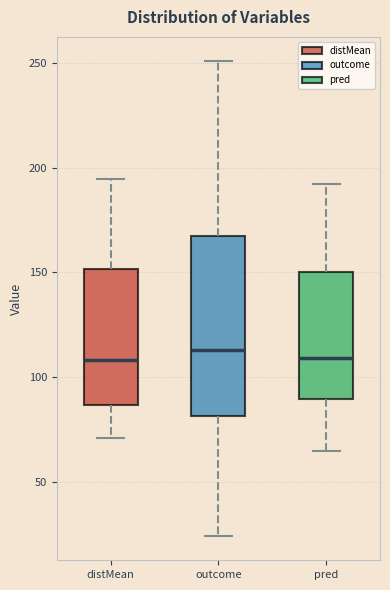

Where does the median line of the box for outcome sit on the y-axis? The values are not printed on the chart, so give them approximately, as read against the axis.

115